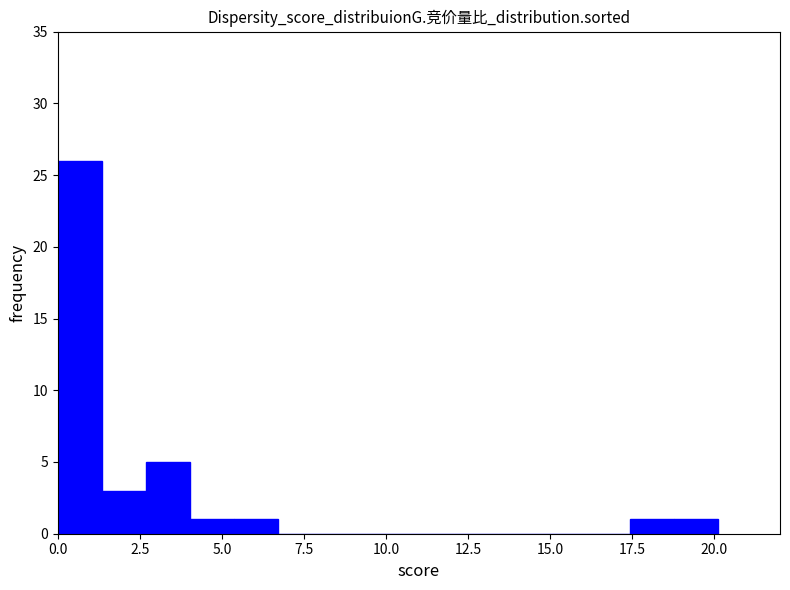

Read against the x-axis, roughly where is the centre of the tallest bar?

0.5